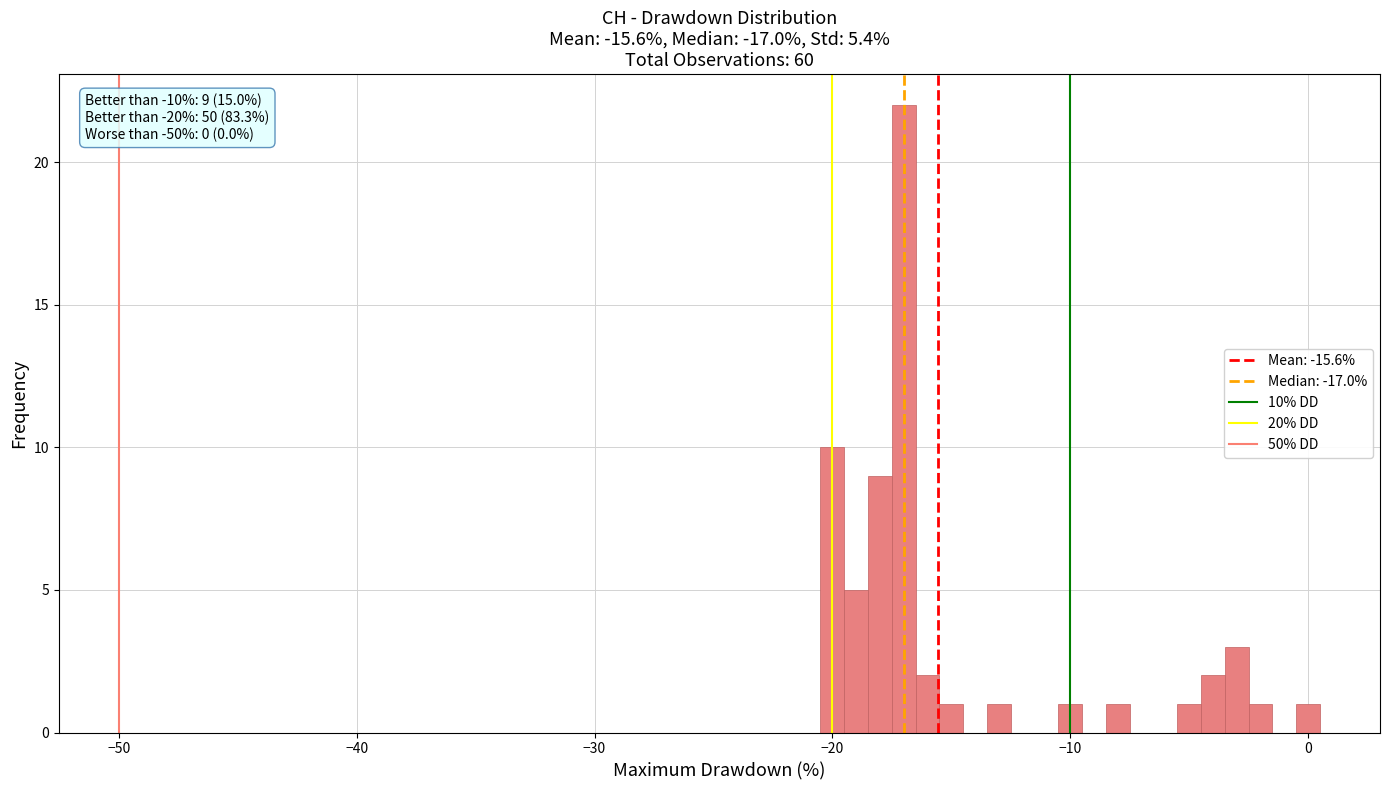

Read against the x-axis, roughly where is the centre of the tallest bar?

-17